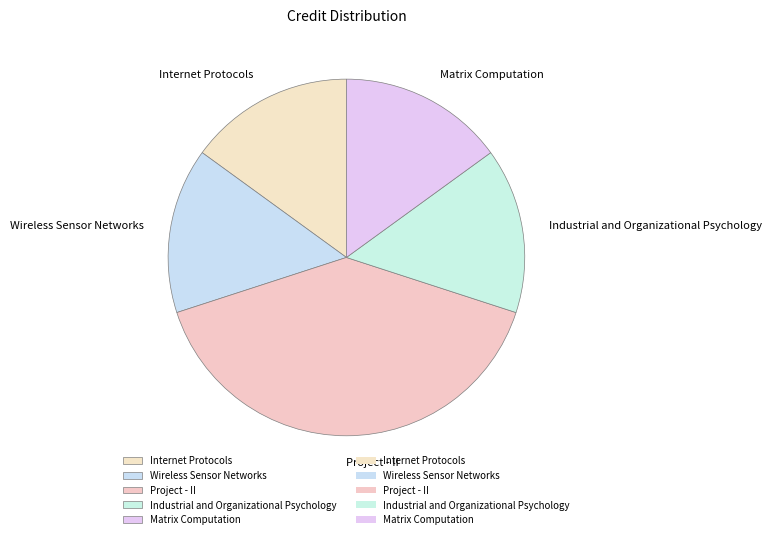

Do Industrial and Organizational Psychology and Matrix Computation together represent more than half of the pie?

No